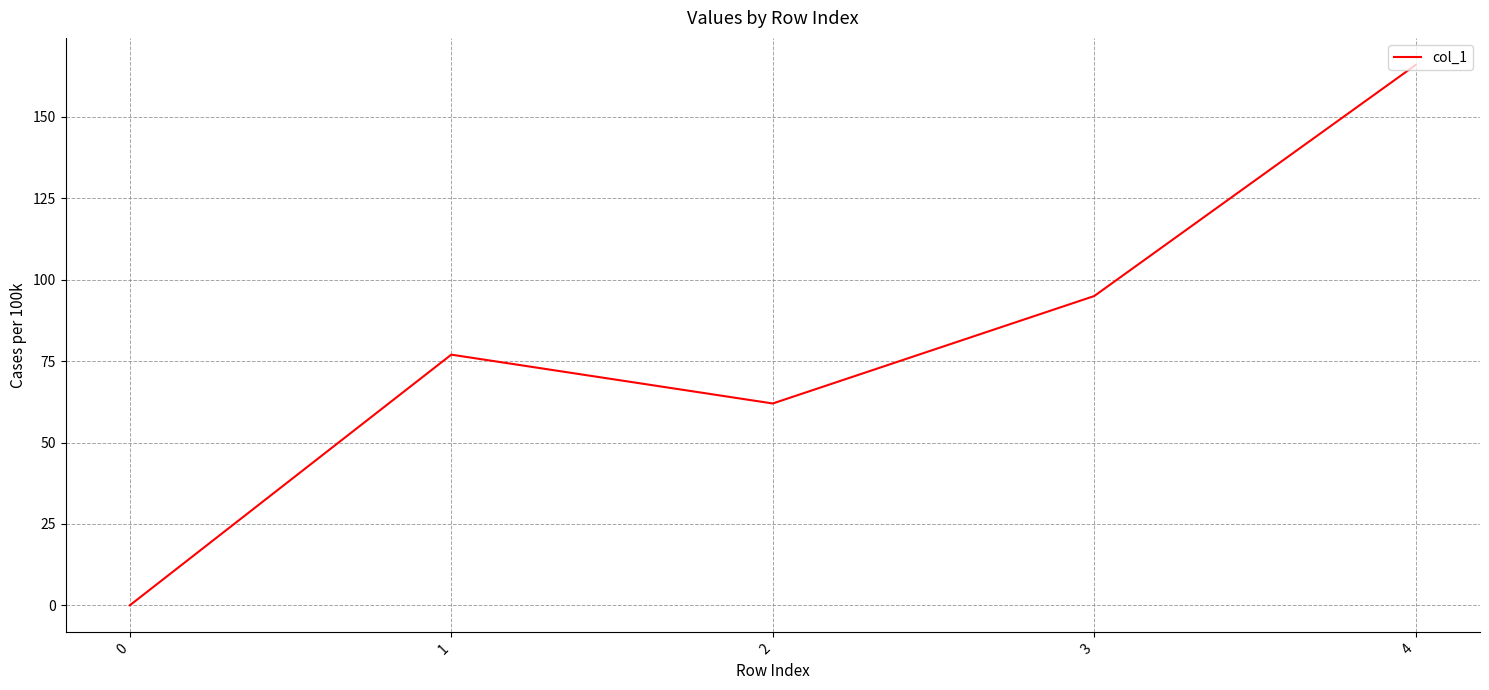

True or false: the data shows 134 at 1.

False